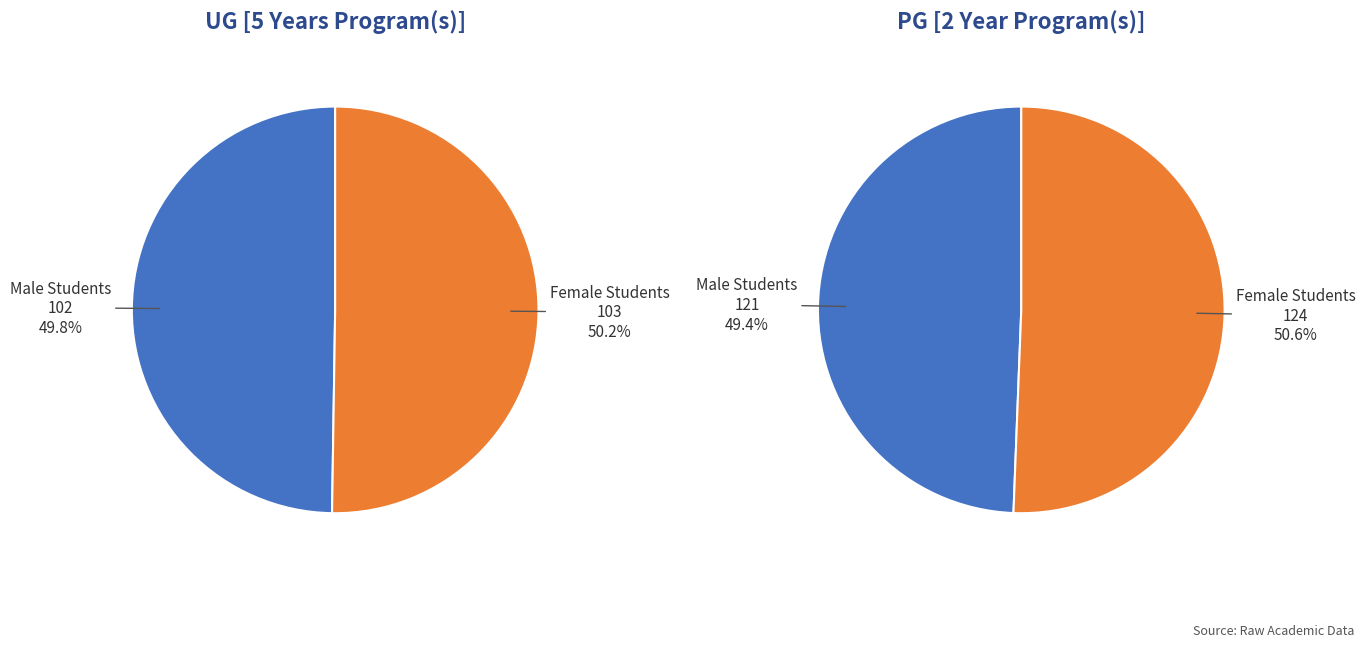

Which series has the largest range (max minus min)?

PG [2 Year Program(s)]